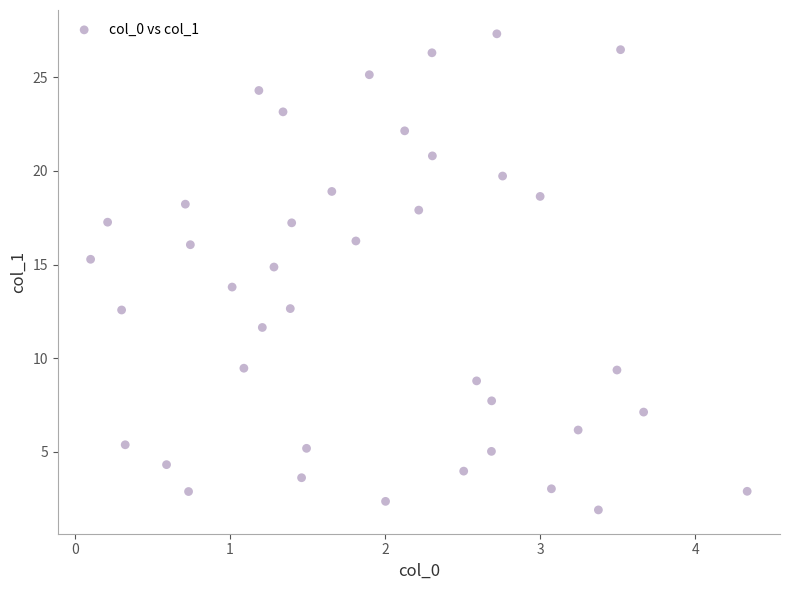

What is the range of Y values (max minus min)?

25.4